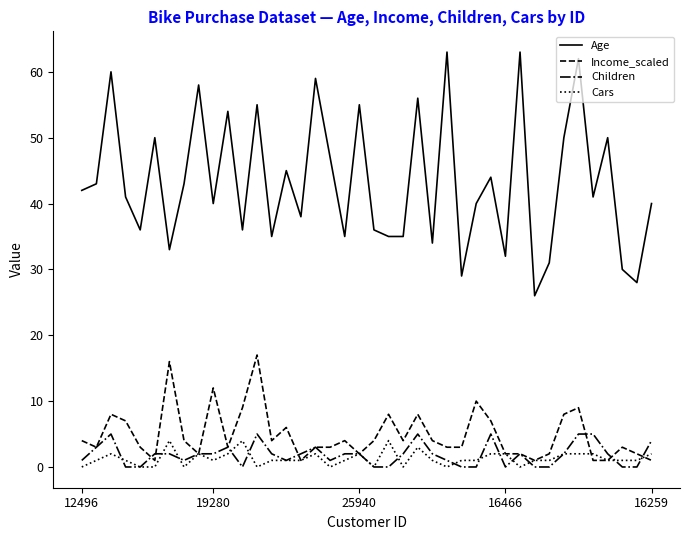

Which series has the widest spread of values?

Age